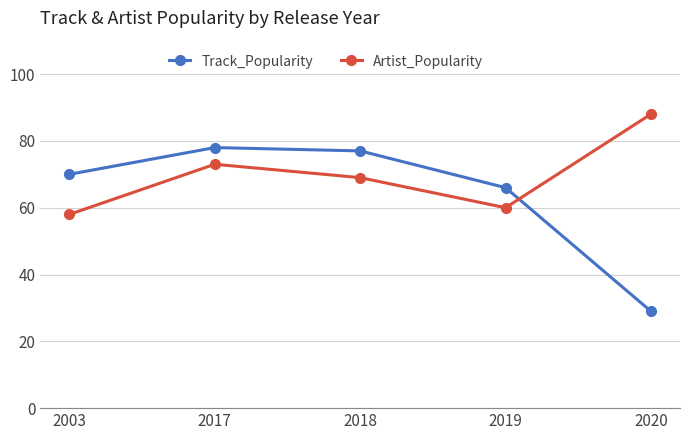

How many distinct data groups are displayed?

2